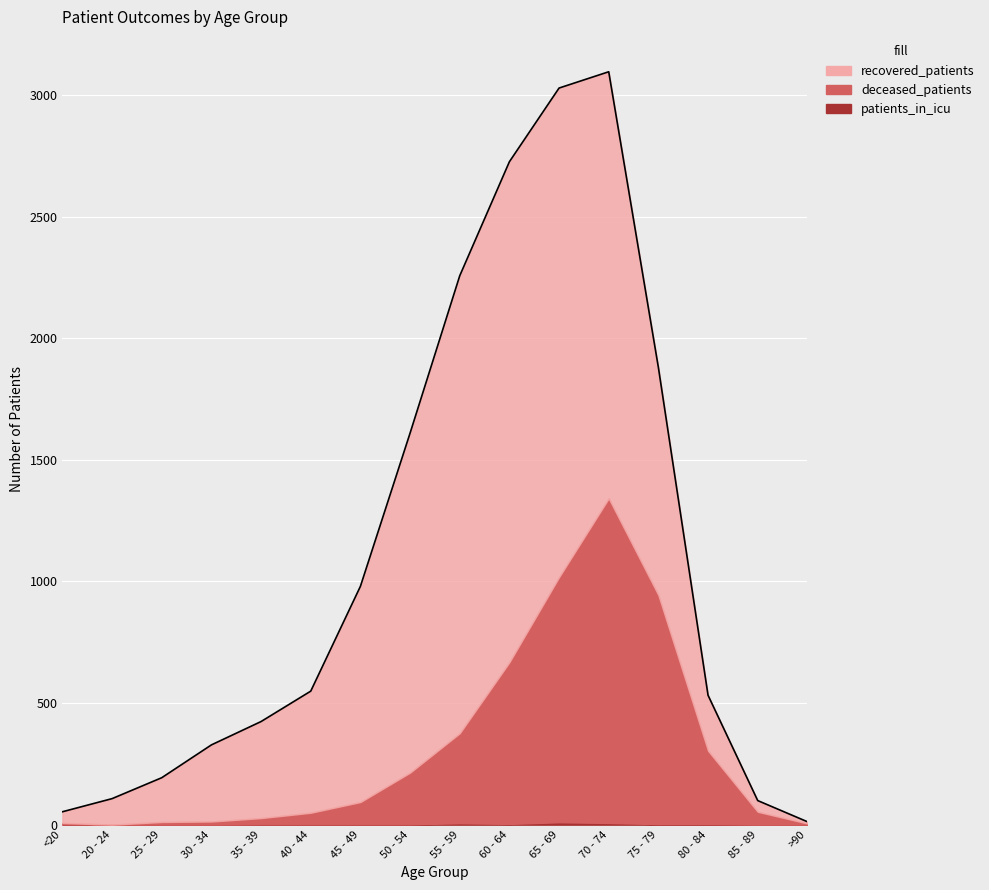

Where do deceased_patients and recovered_patients first cross each other?

70 - 74 and 75 - 79